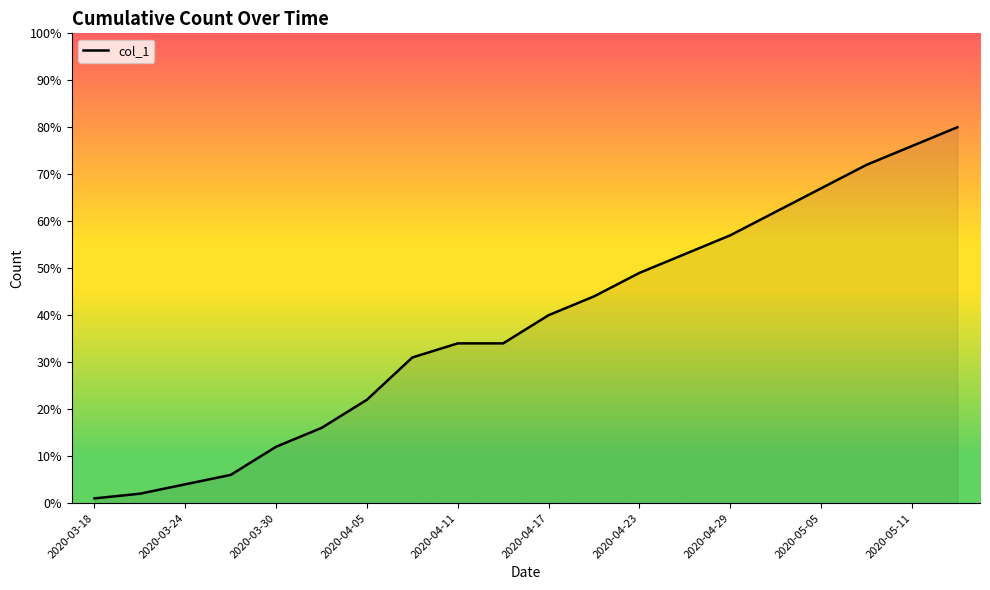

What is the maximum value shown in the chart?

80